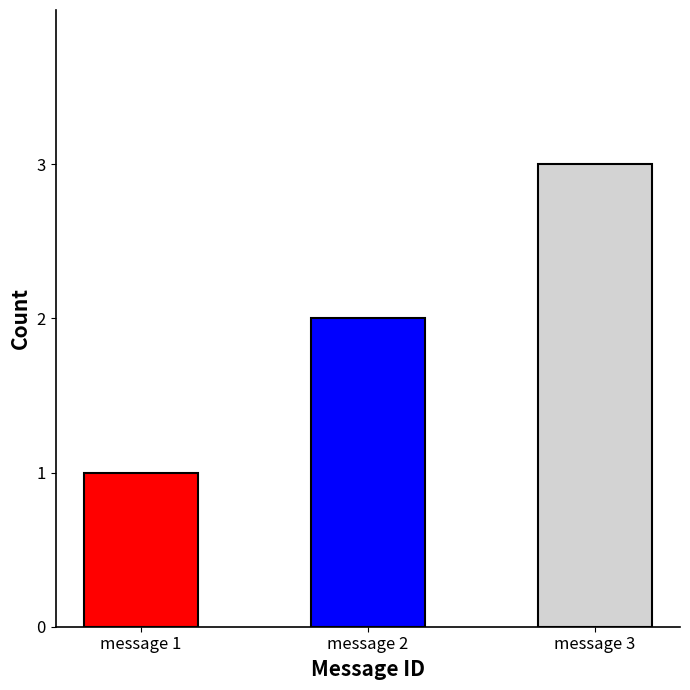

Reading right to left, list all the values displayed in this chart.

message 3=3	message 2=2	message 1=1